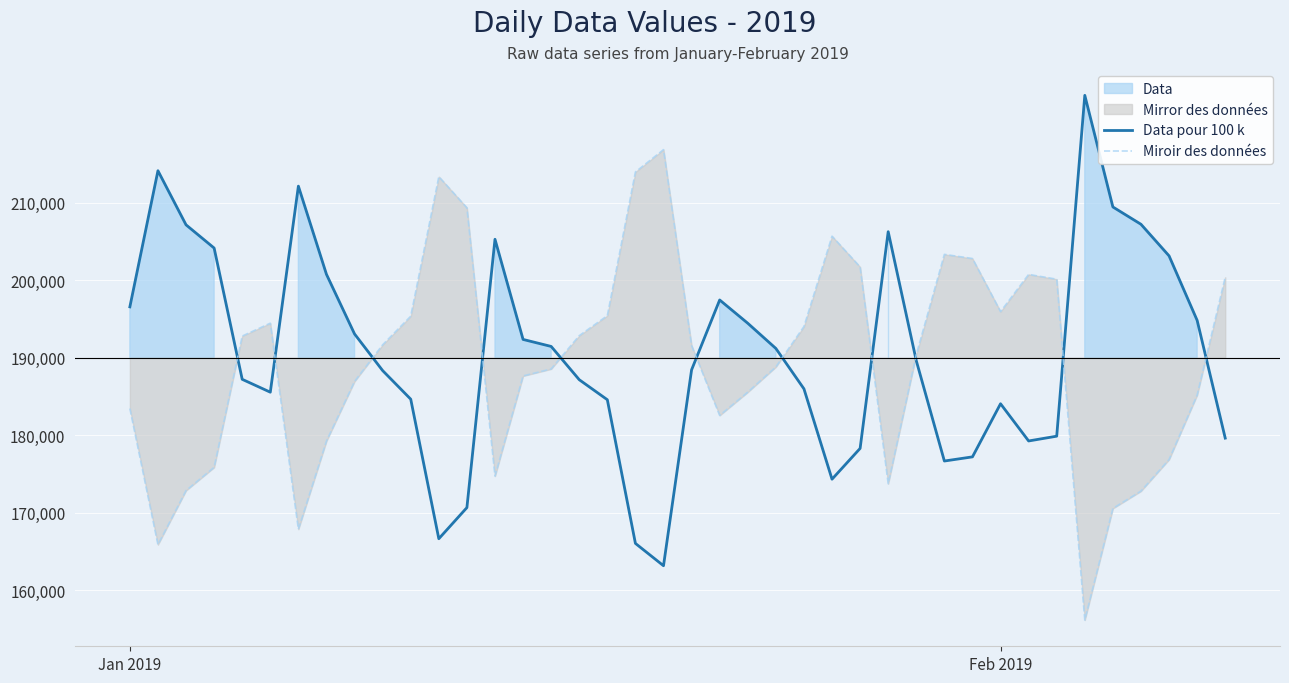

What is the approximate value of Miroir des données at Feb 2019, to the nearest 50?

195950